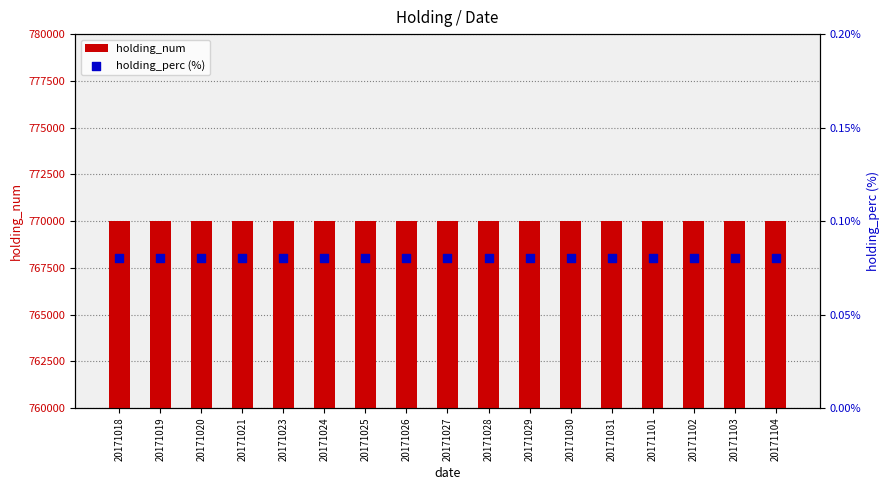

Is the value of holding_num at 20171020 greater than the value of holding_perc (%) at 20171018?

Yes